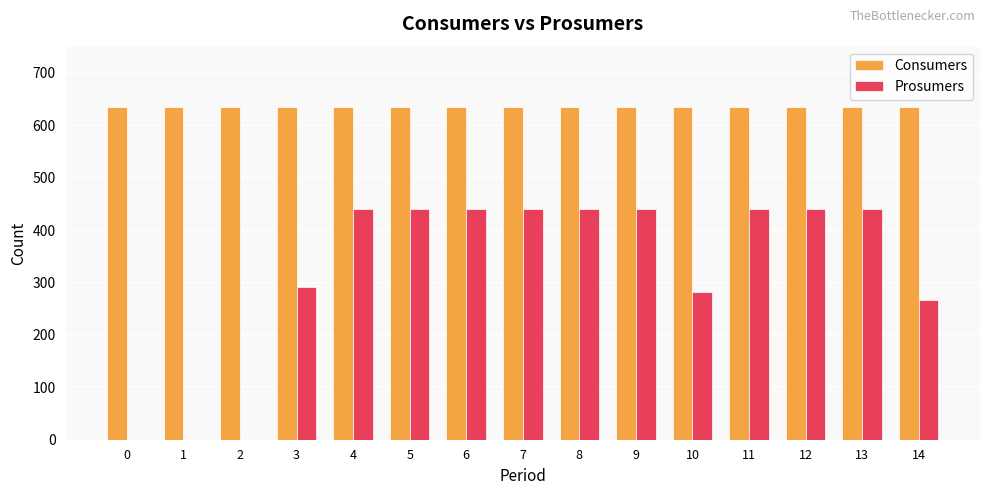

Which series has the widest spread of values?

Prosumers